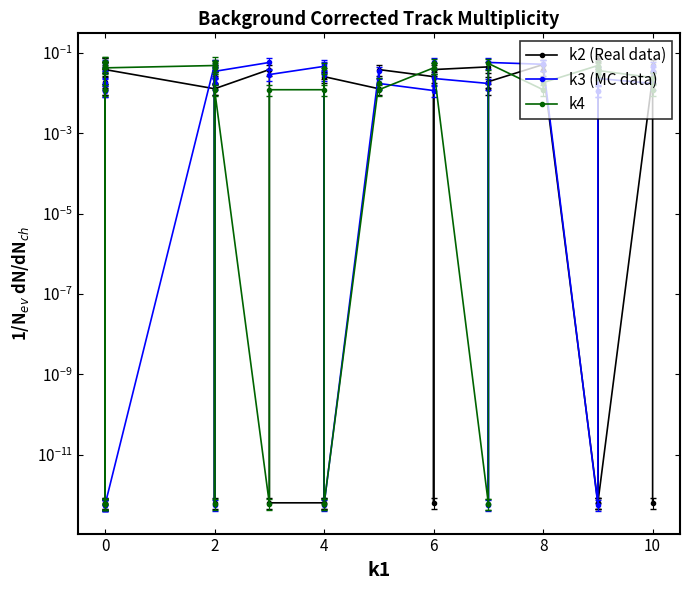

Which series has the largest range (max minus min)?

k2 (Real data)